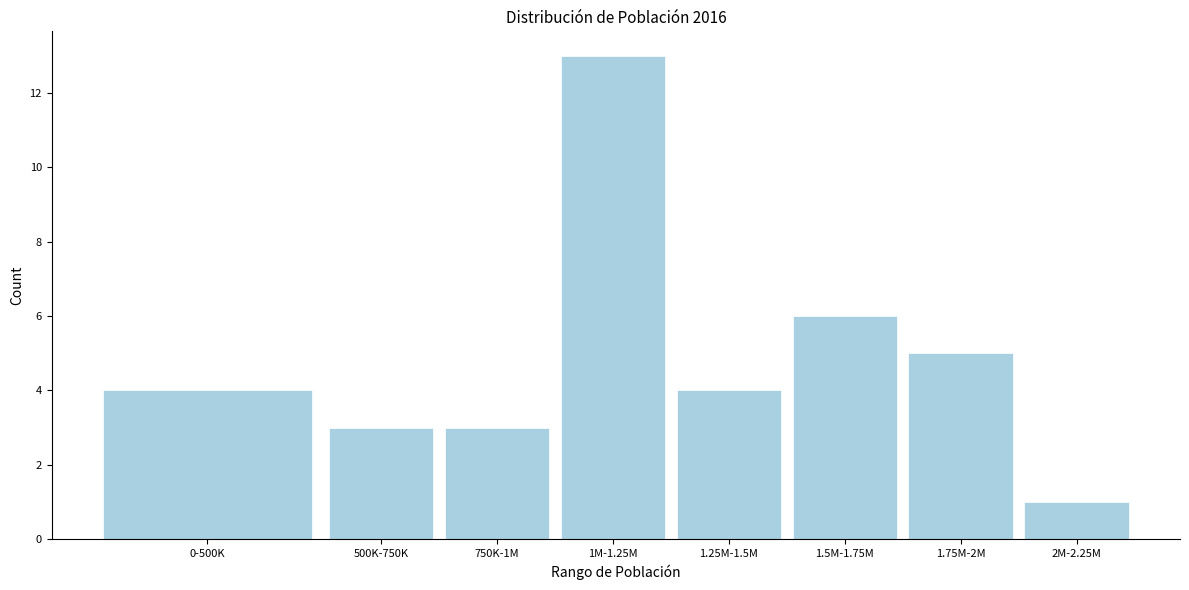

Reading right to left, what are all the values shown in this chart?

1	5	6	4	13	3	3	4